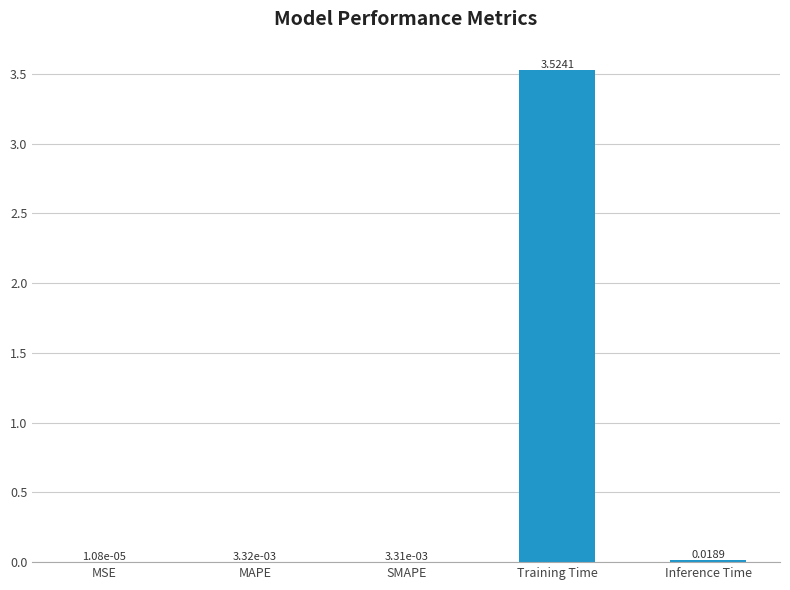

Which label corresponds to the largest value in the chart?

Training Time